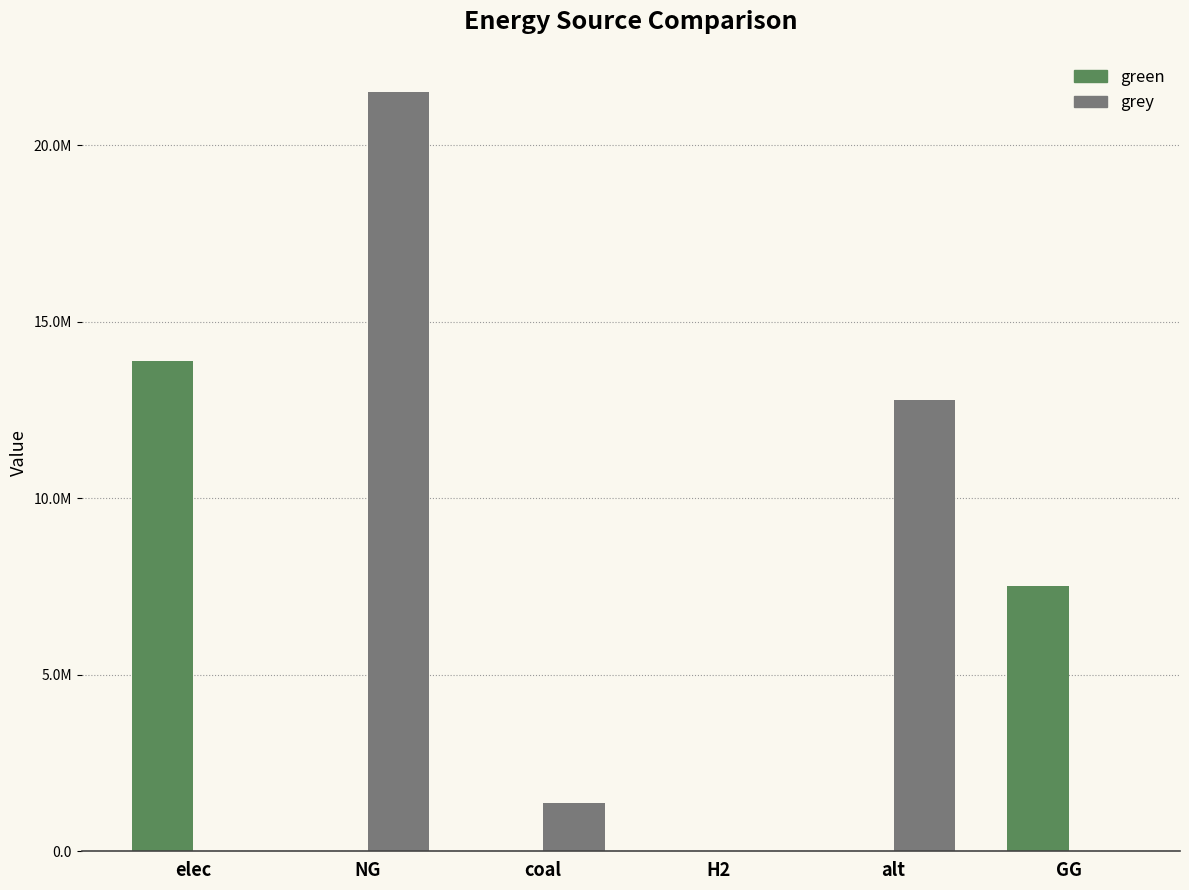

The value of green at coal is -7723306.1. True or false?

False